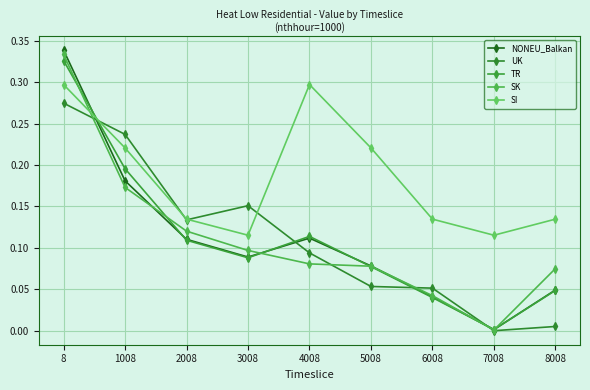

What is the total value across all series at 5008?

0.5